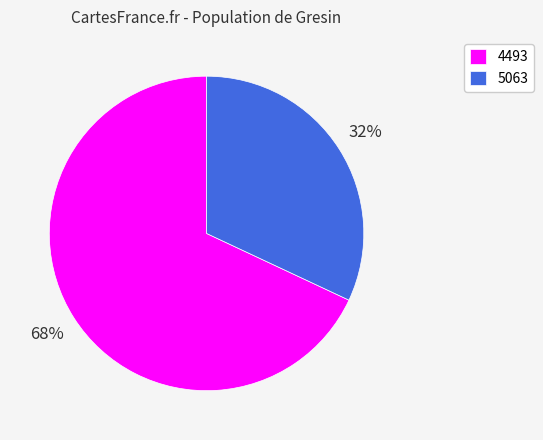

To the nearest percent, what is the combined percentage of 5063 and 4493?

100%